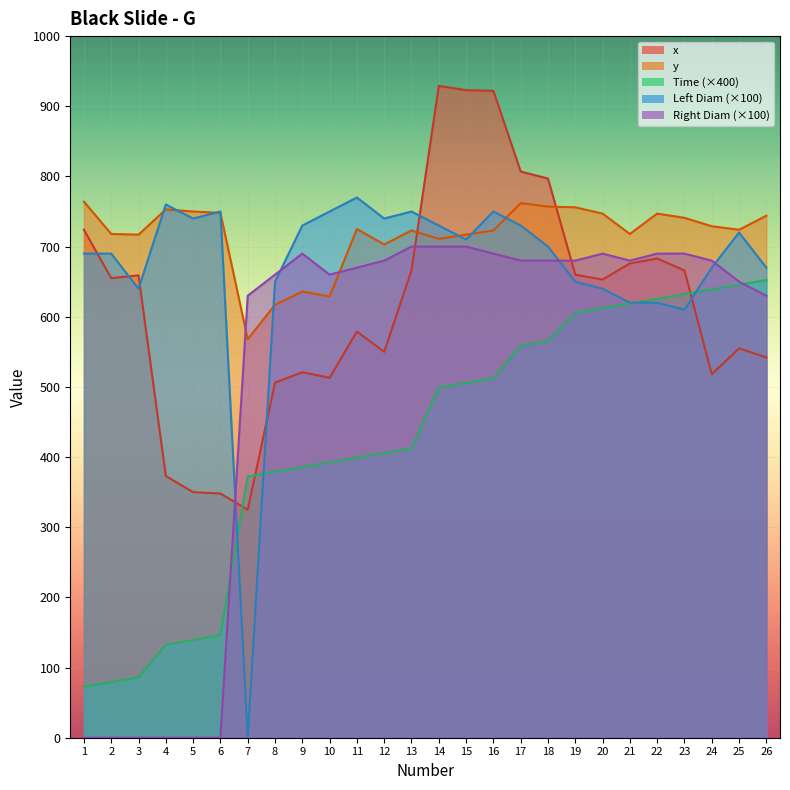

At how many categories does at least one series exceed 914?

3